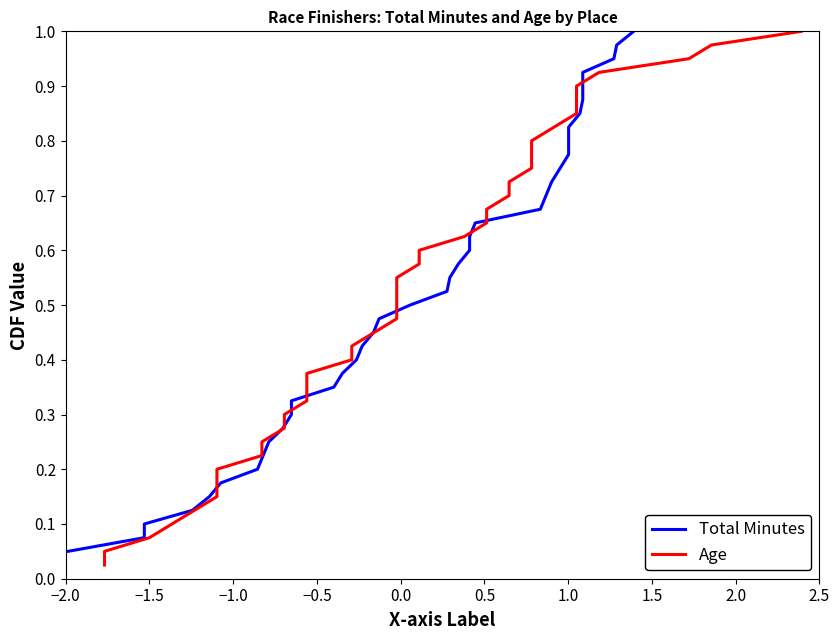

What is the difference between the second highest and second lowest values in the Age series?

0.9